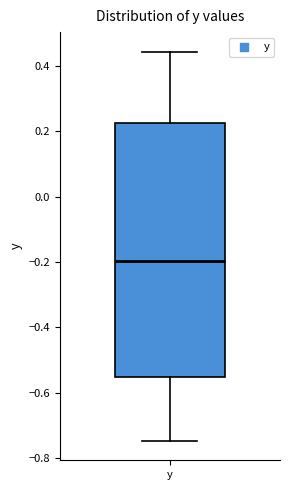

Transcribe this box plot: give where the median line is, the range the box spans, and where the two whiskers end, as read against the y-axis. The values are not printed on the chart, so give them approximately, as read against the axis.

median -0.20, box -0.56 to 0.22, whiskers -0.74 to 0.44